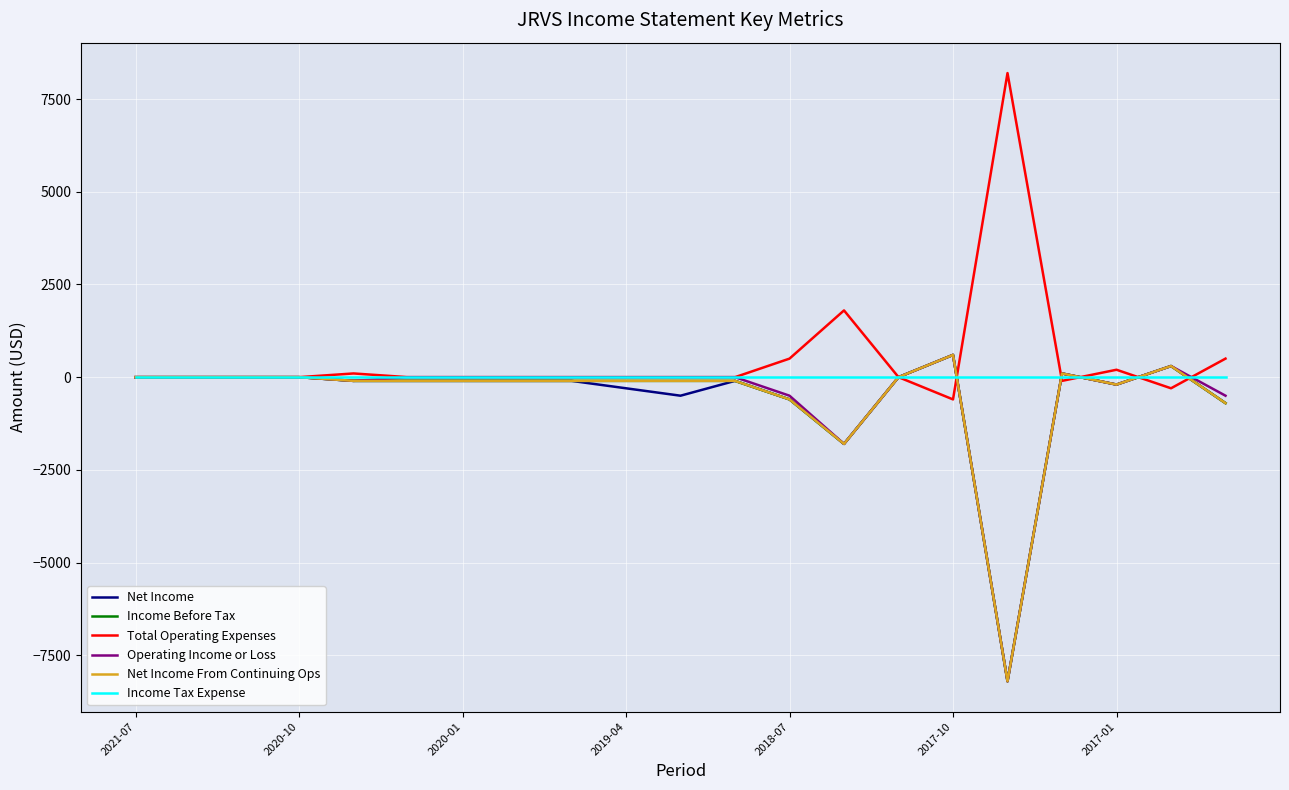

Does the chart have visible grid lines?

Yes